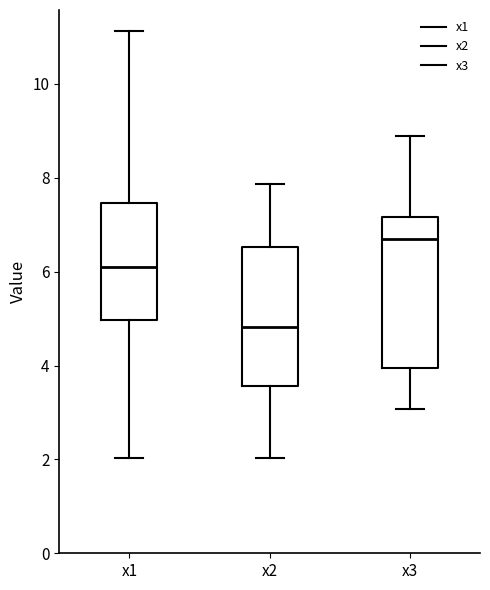

Which box has the lowest median line?

x2